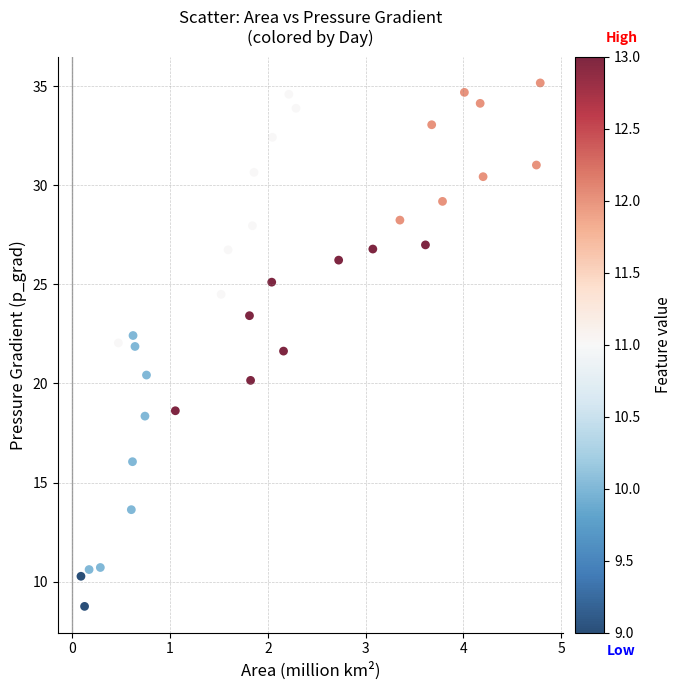

What is the range of Y values (max minus min)?

26.4